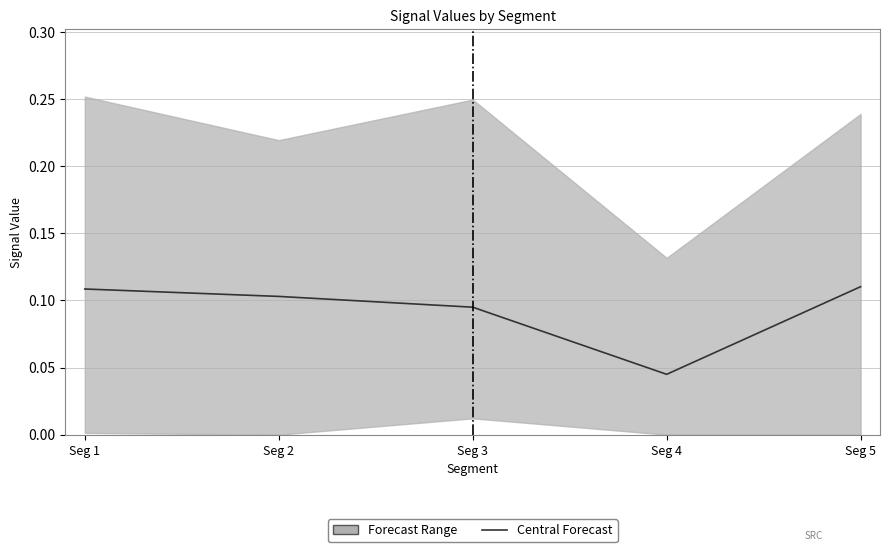

True or false: the data shows 0.1 at Seg 3.

True